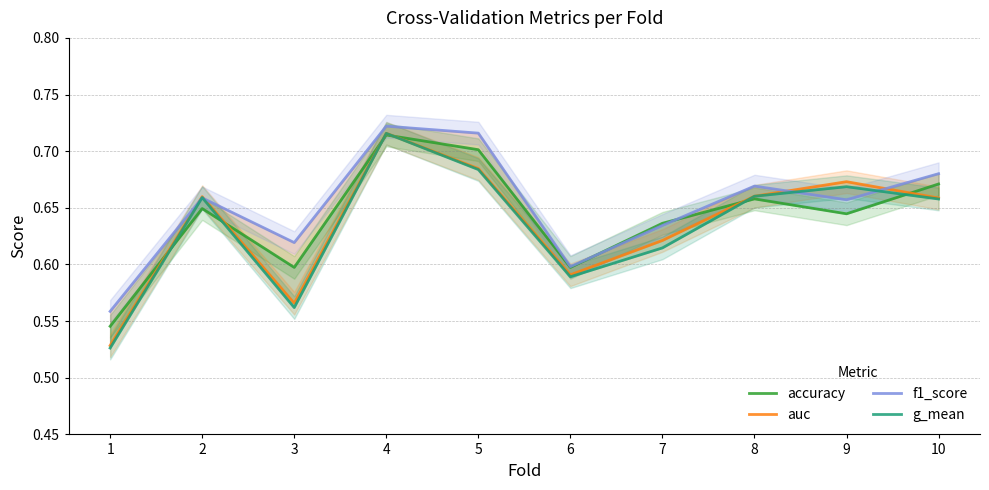

How many lines are shown in the chart?

4